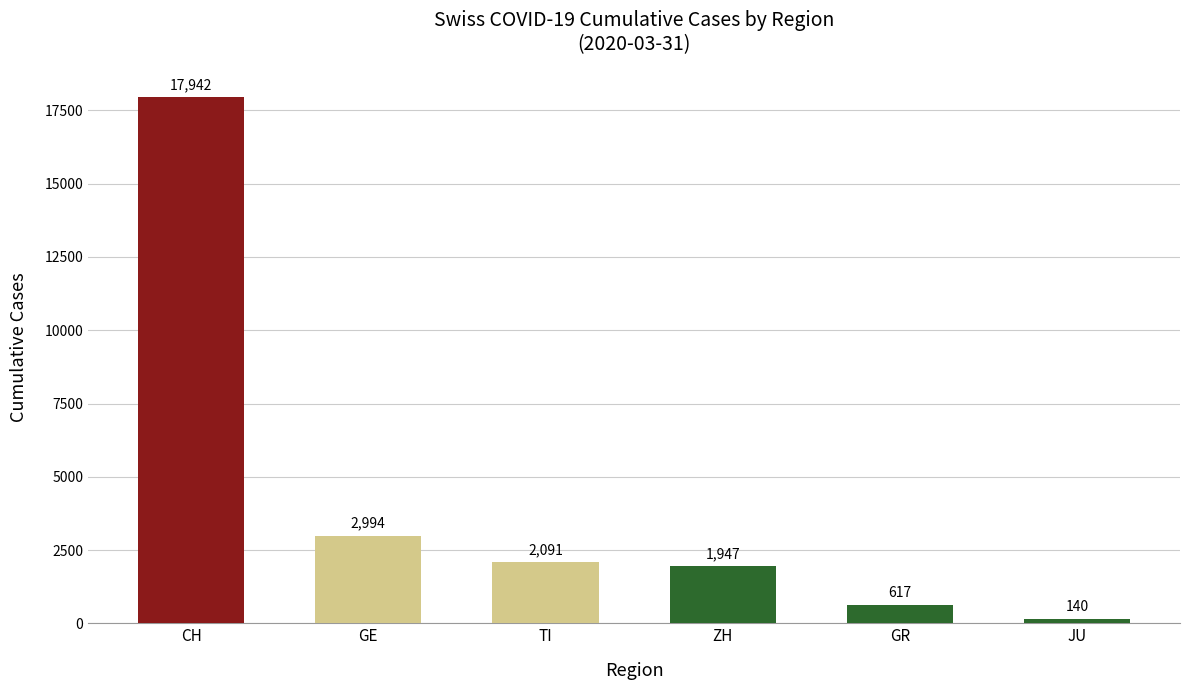

Approximately how many times larger is the value at TI compared to JU?

14.9